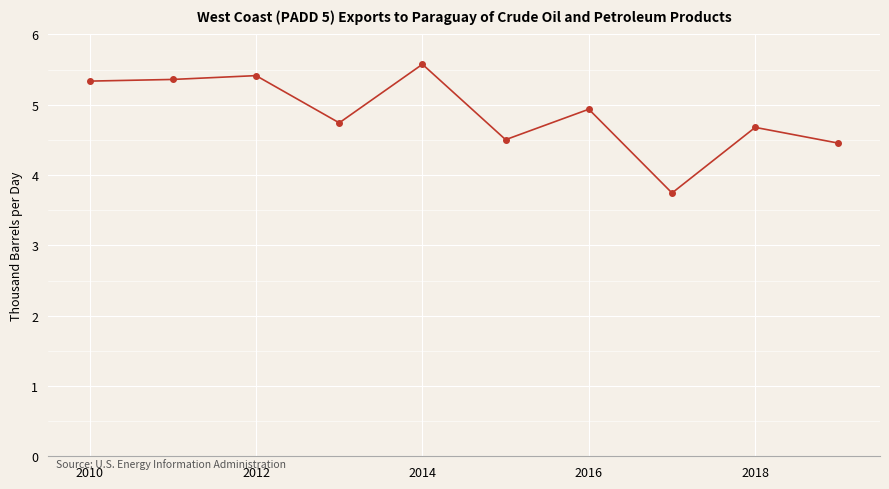

What is the smallest value displayed?

3.7